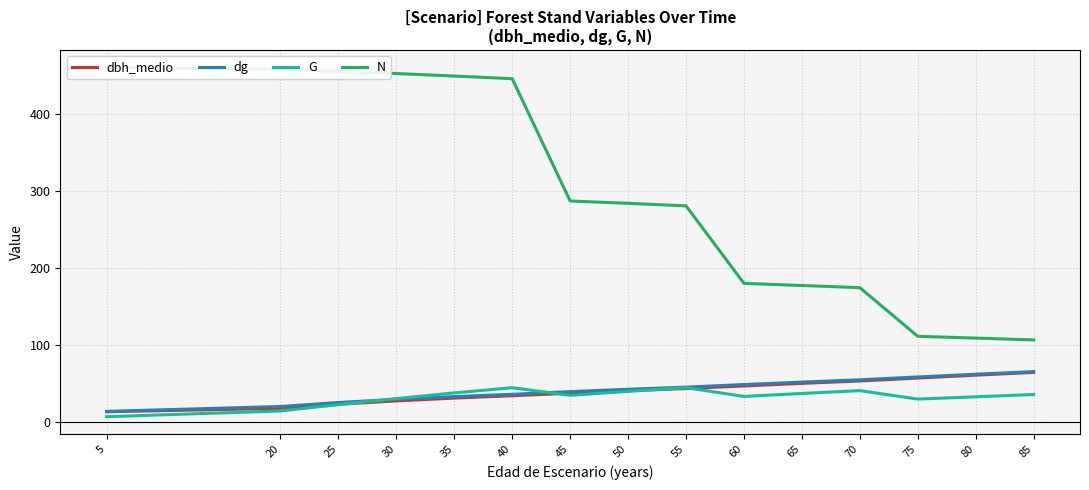

What is the value of the dg point at the 9th from the left?

44.8